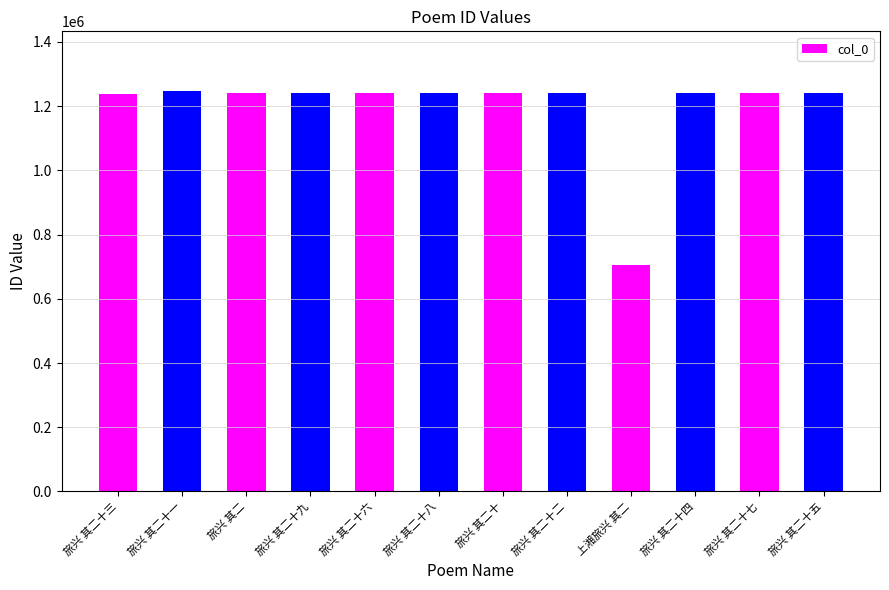

What is the difference between the maximum and minimum values?

539787